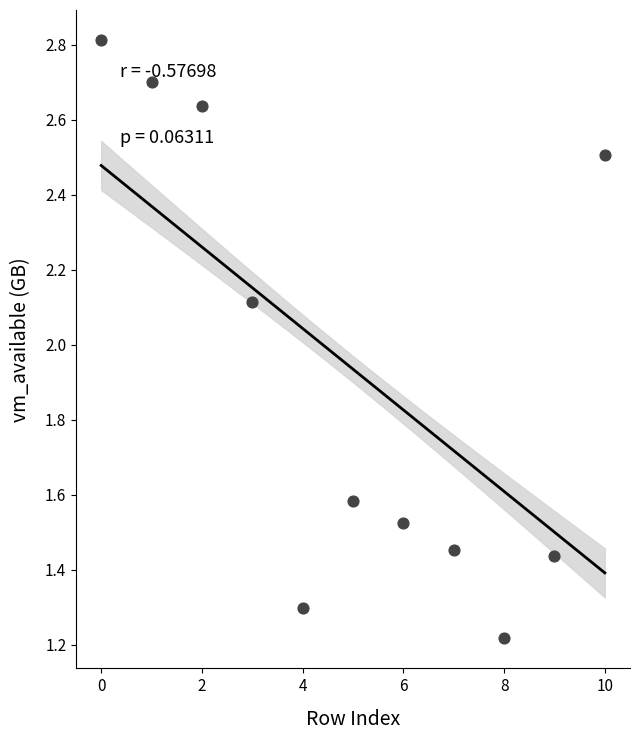

What is the range of Y values (max minus min)?

1.6